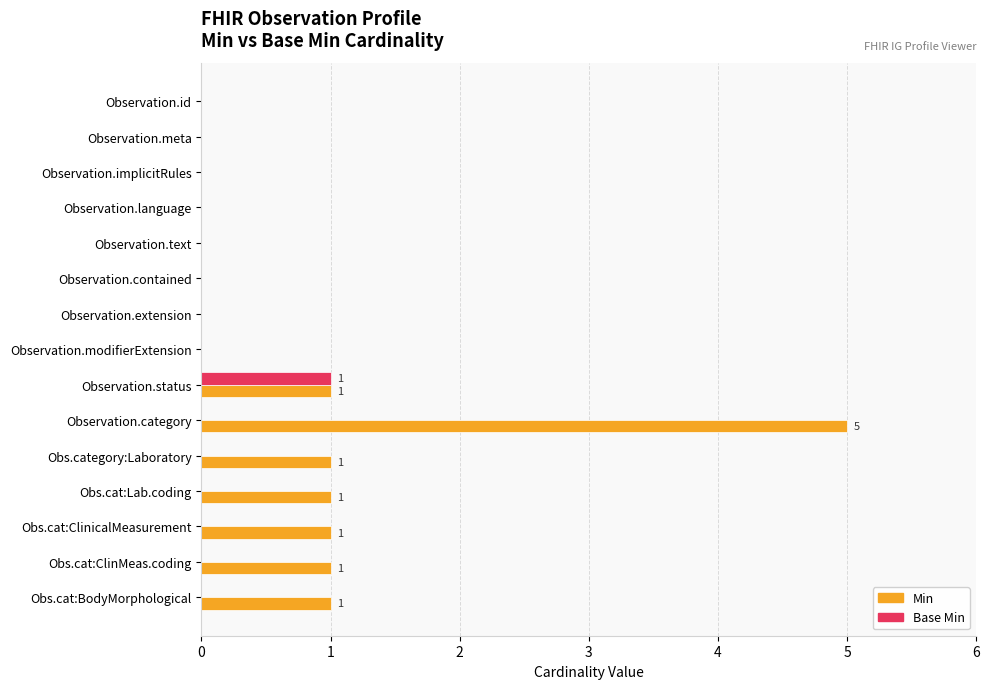

Is the value of Base Min at Observation.modifierExtension greater than the value of Min at Obs.cat:BodyMorphological?

No